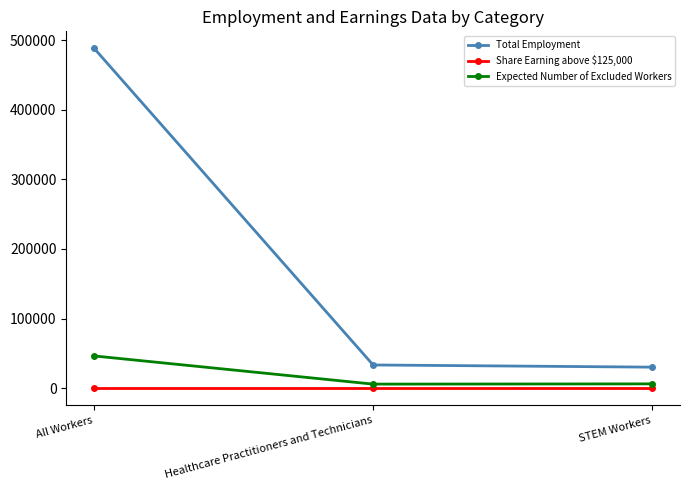

What is the greatest value displayed?

488220.0